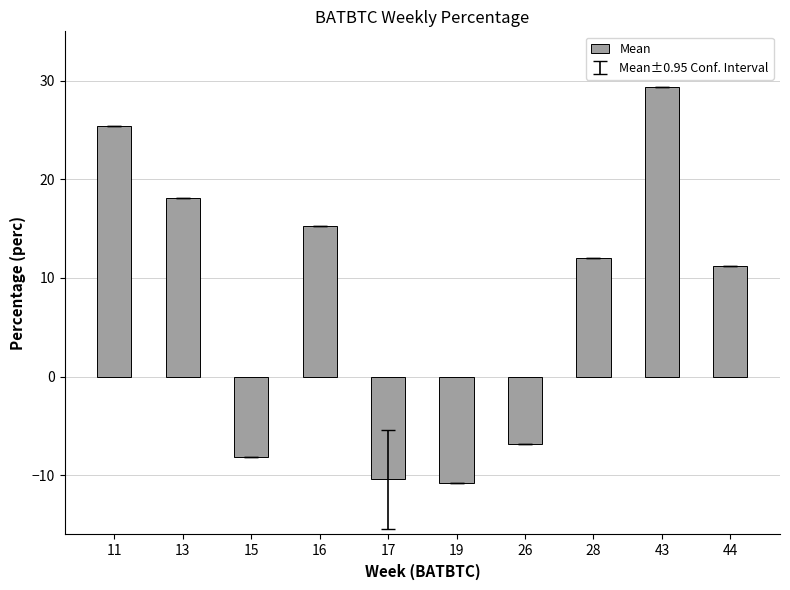

The chart shows a value of -4.8 at 26. True or false?

False